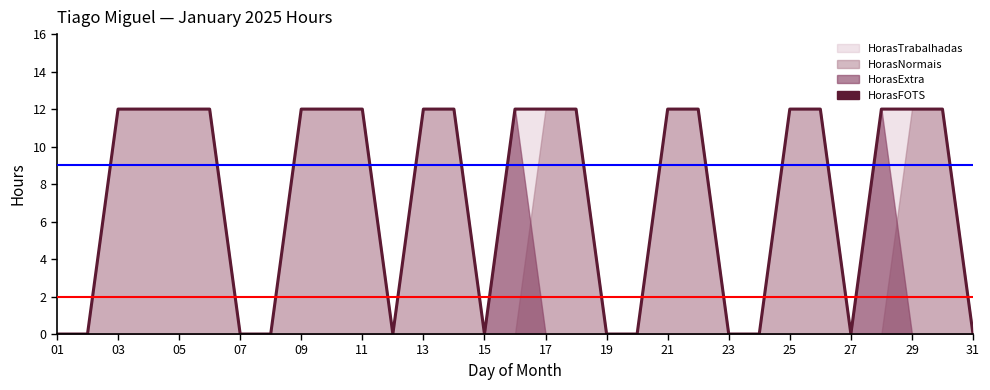

Which category has the highest value across all series?

03